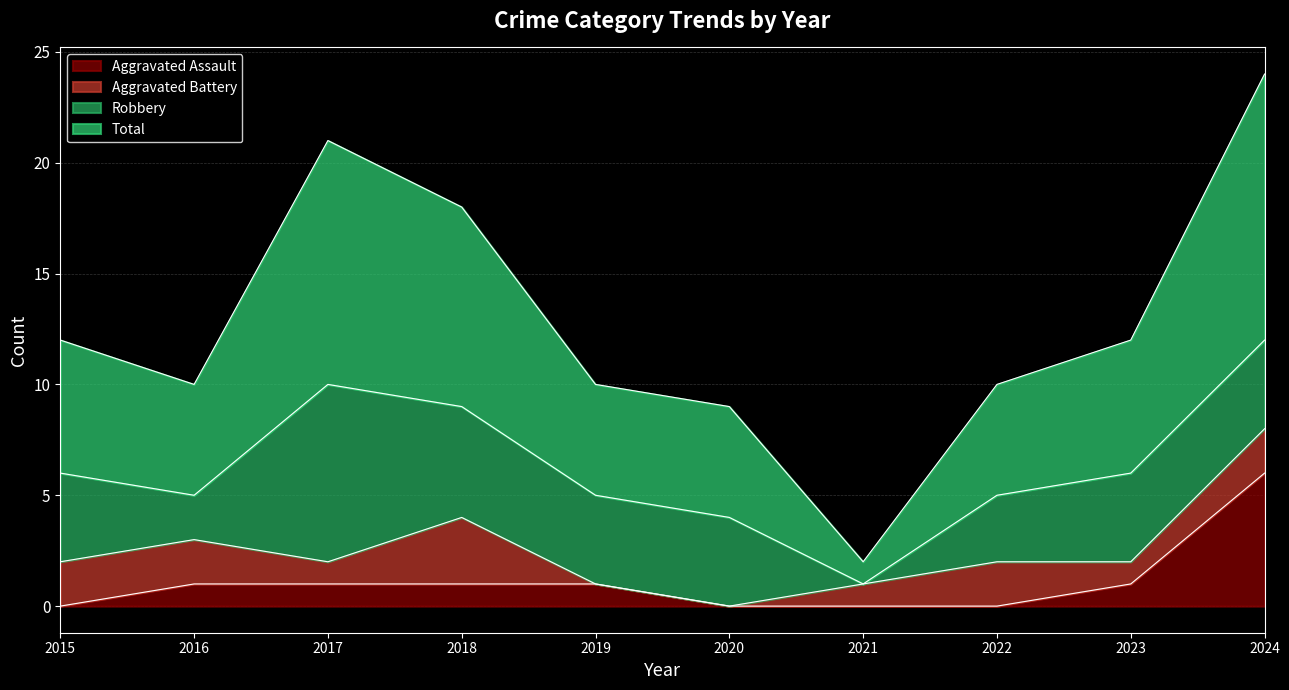

At which label does Total first exceed 12?

2017